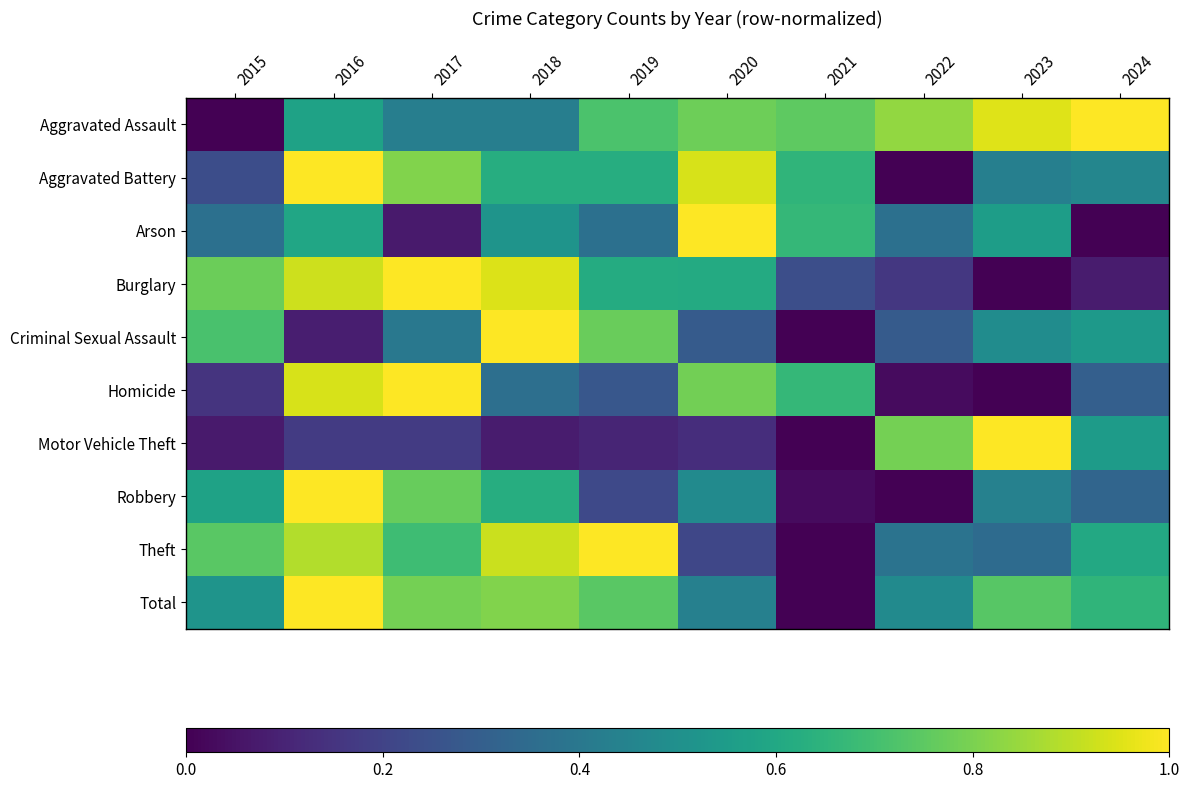

Reading left to right, what are all the values shown in this chart?

Aggravated Assault: 2015=0.0	2016=0.6	2017=0.4	2018=0.4	2019=0.7	2020=0.8	2021=0.8	2022=0.8	2023=1.0	2024=1.0
Aggravated Battery: 2015=0.2	2016=1.0	2017=0.8	2018=0.6	2019=0.6	2020=0.9	2021=0.7	2022=0.0	2023=0.4	2024=0.5
Arson: 2015=0.4	2016=0.6	2017=0.1	2018=0.5	2019=0.4	2020=1.0	2021=0.7	2022=0.4	2023=0.6	2024=0.0
Burglary: 2015=0.8	2016=0.9	2017=1.0	2018=0.9	2019=0.6	2020=0.6	2021=0.2	2022=0.2	2023=0.0	2024=0.1
Criminal Sexual Assault: 2015=0.7	2016=0.1	2017=0.4	2018=1.0	2019=0.8	2020=0.3	2021=0.0	2022=0.3	2023=0.5	2024=0.5
Homicide: 2015=0.2	2016=0.9	2017=1.0	2018=0.4	2019=0.3	2020=0.8	2021=0.7	2022=0.0	2023=0.0	2024=0.3
Motor Vehicle Theft: 2015=0.1	2016=0.2	2017=0.2	2018=0.1	2019=0.1	2020=0.1	2021=0.0	2022=0.8	2023=1.0	2024=0.5
Robbery: 2015=0.6	2016=1.0	2017=0.8	2018=0.6	2019=0.2	2020=0.5	2021=0.0	2022=0.0	2023=0.4	2024=0.3
Theft: 2015=0.7	2016=0.9	2017=0.7	2018=0.9	2019=1.0	2020=0.2	2021=0.0	2022=0.4	2023=0.3	2024=0.6
Total: 2015=0.5	2016=1.0	2017=0.8	2018=0.8	2019=0.7	2020=0.4	2021=0.0	2022=0.5	2023=0.7	2024=0.7